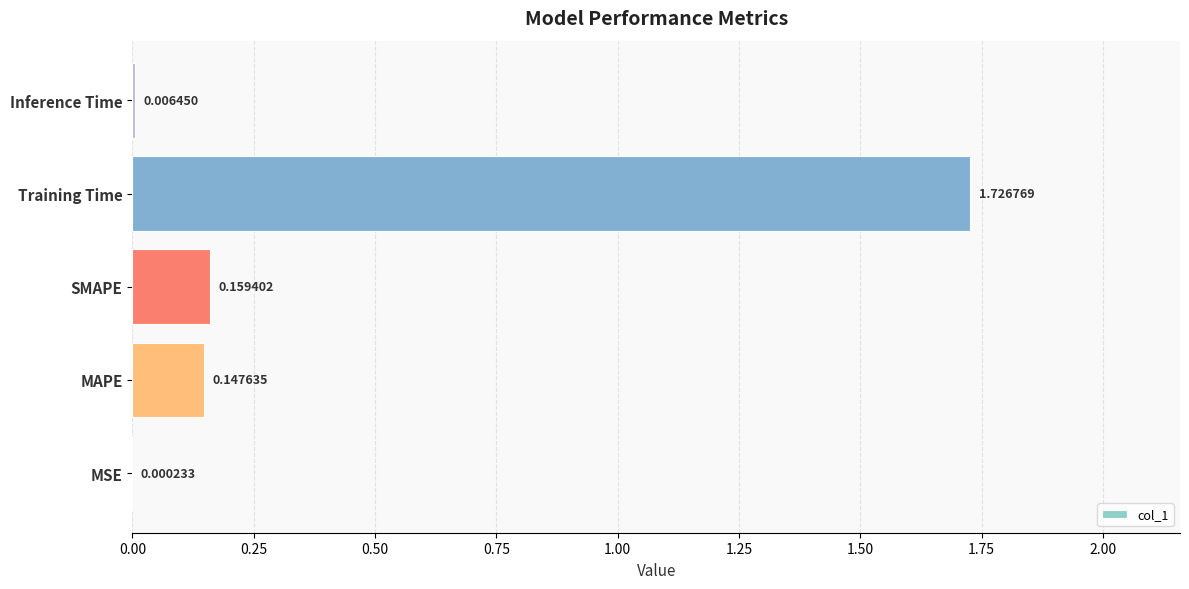

At which label is the value closest to 0?

MSE